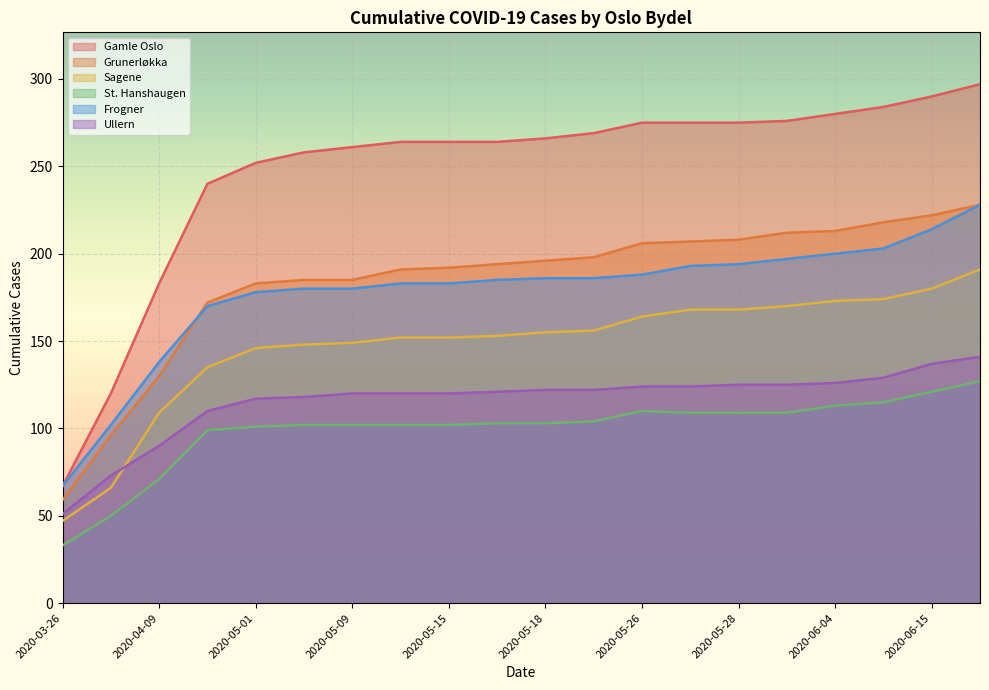

How many lines are shown in the chart?

6